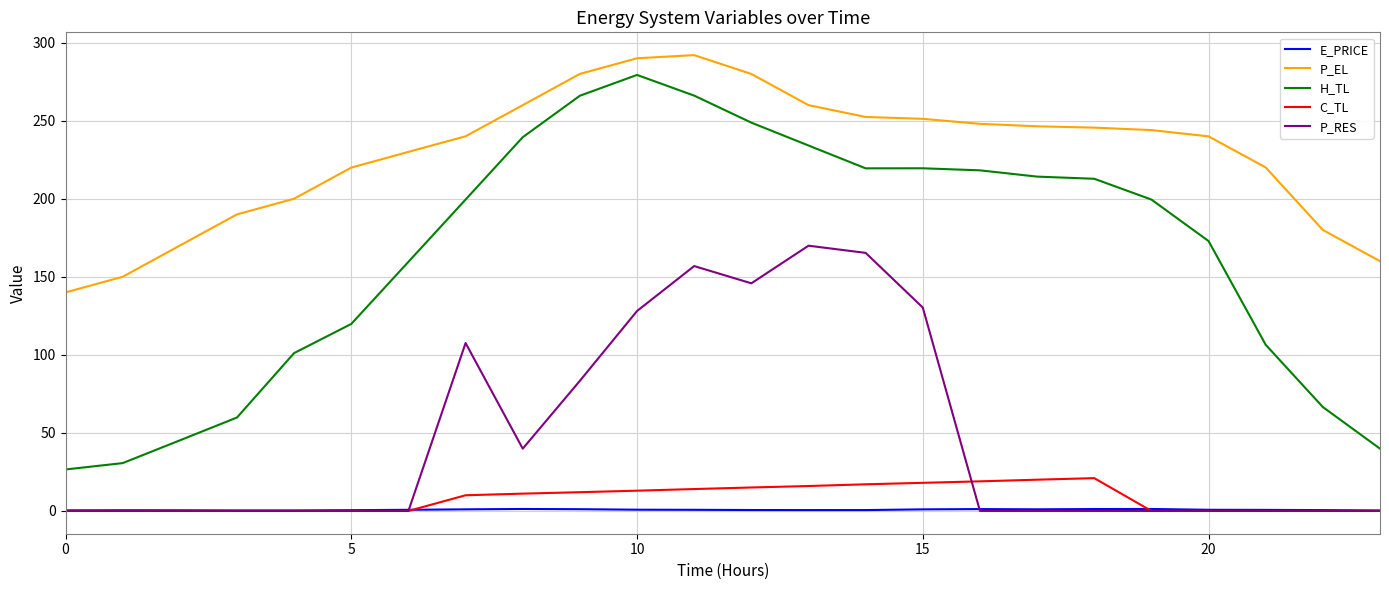

True or false: E_PRICE and P_EL cross at least once.

False